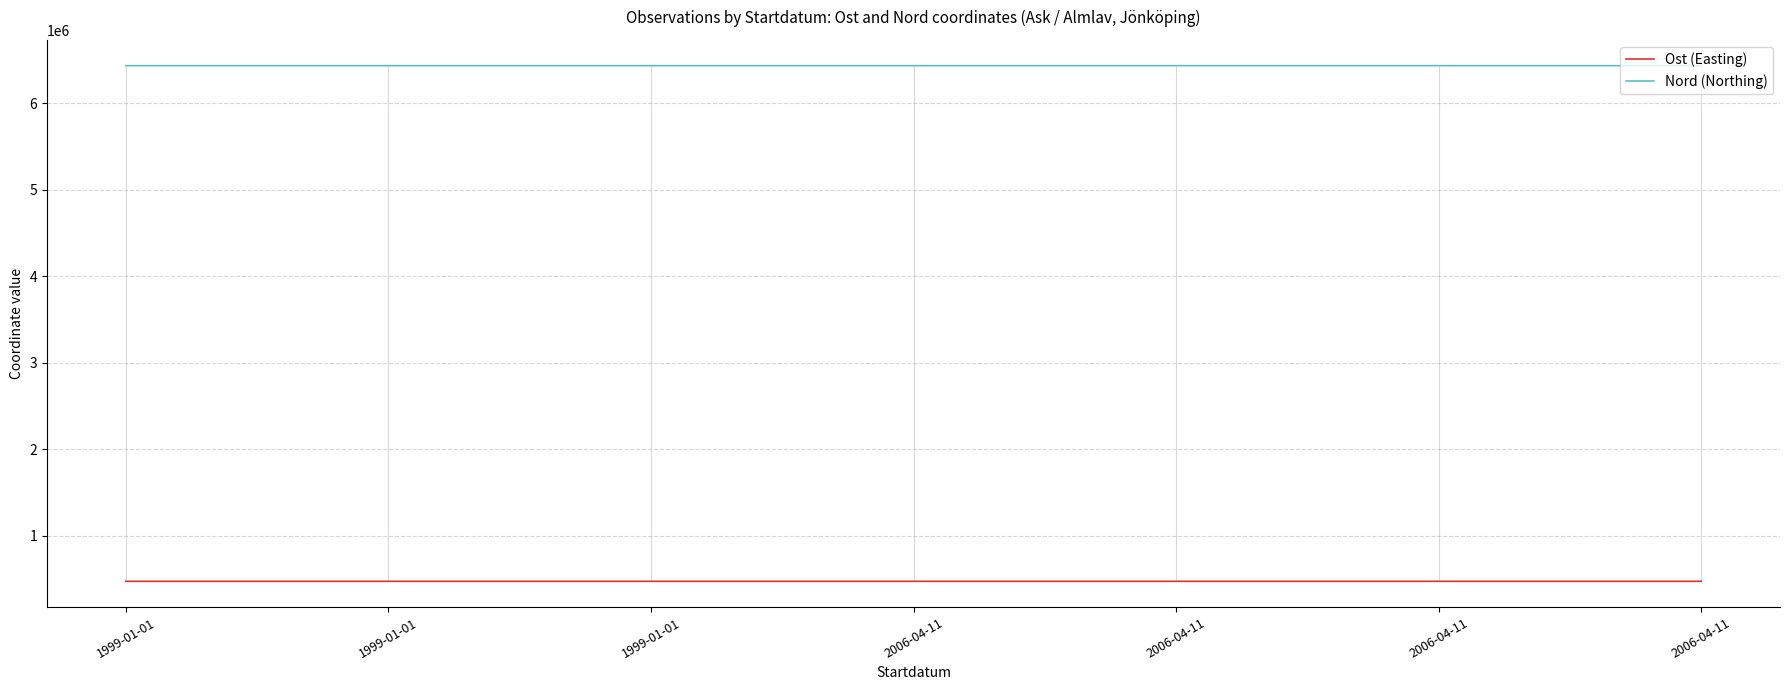

Is this an area chart (filled region under the line)?

No